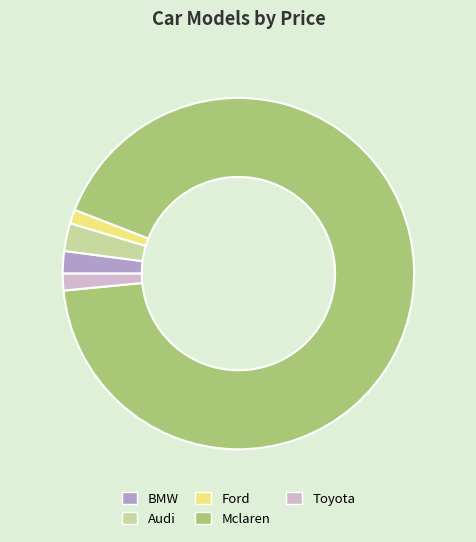

Between BMW and Toyota, which is larger?

BMW